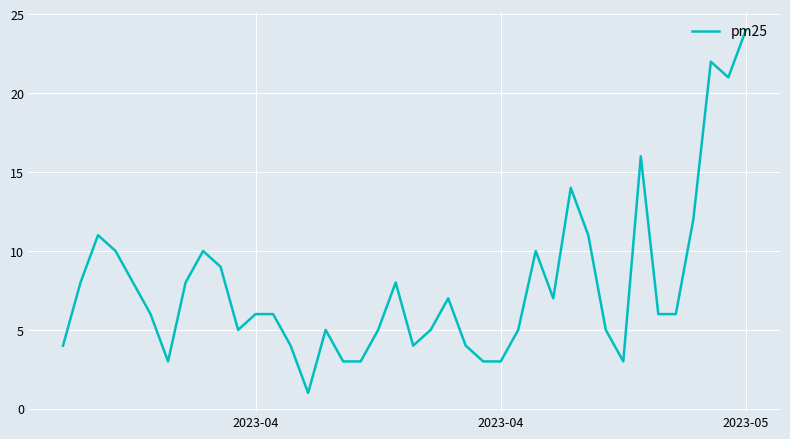

How many interior local peaks (higher than both neighbors) does the data have?

9